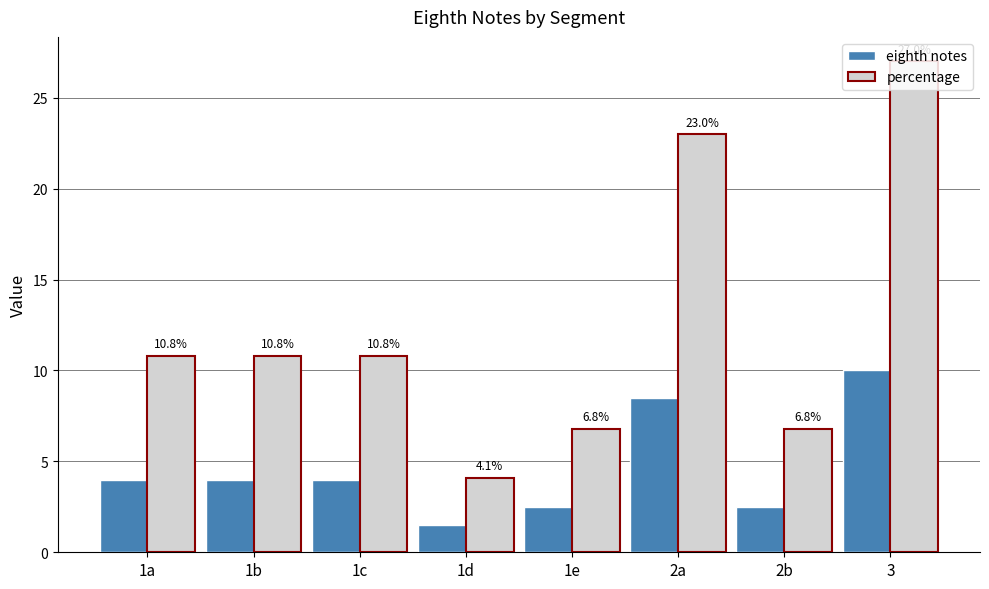

Is the value of percentage at 1b greater than the value of eighth notes at 2b?

Yes